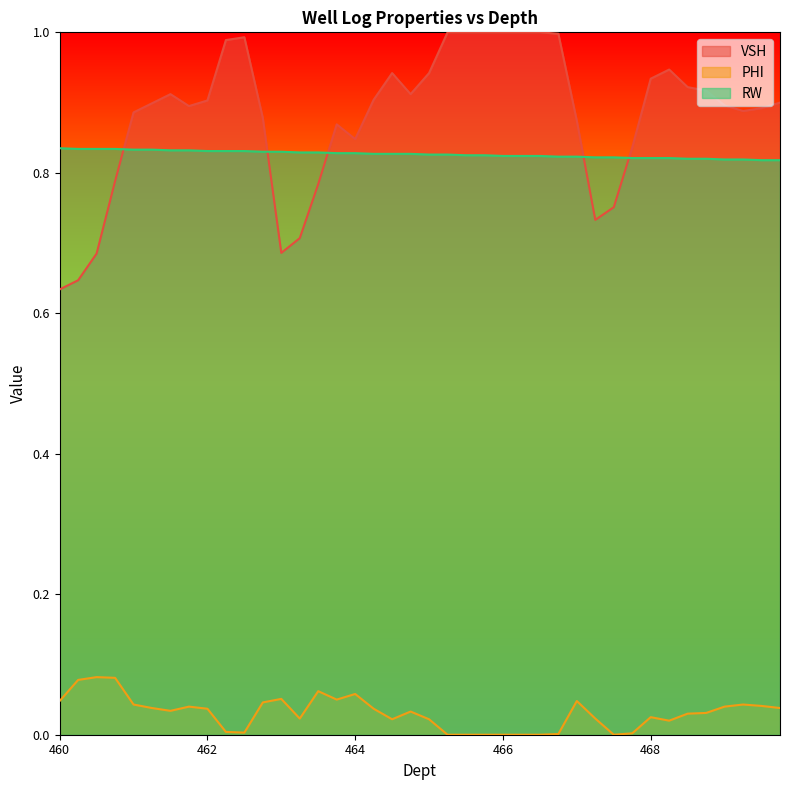

At 462.25, list the series in order from smallest to largest.

PHI, RW, VSH